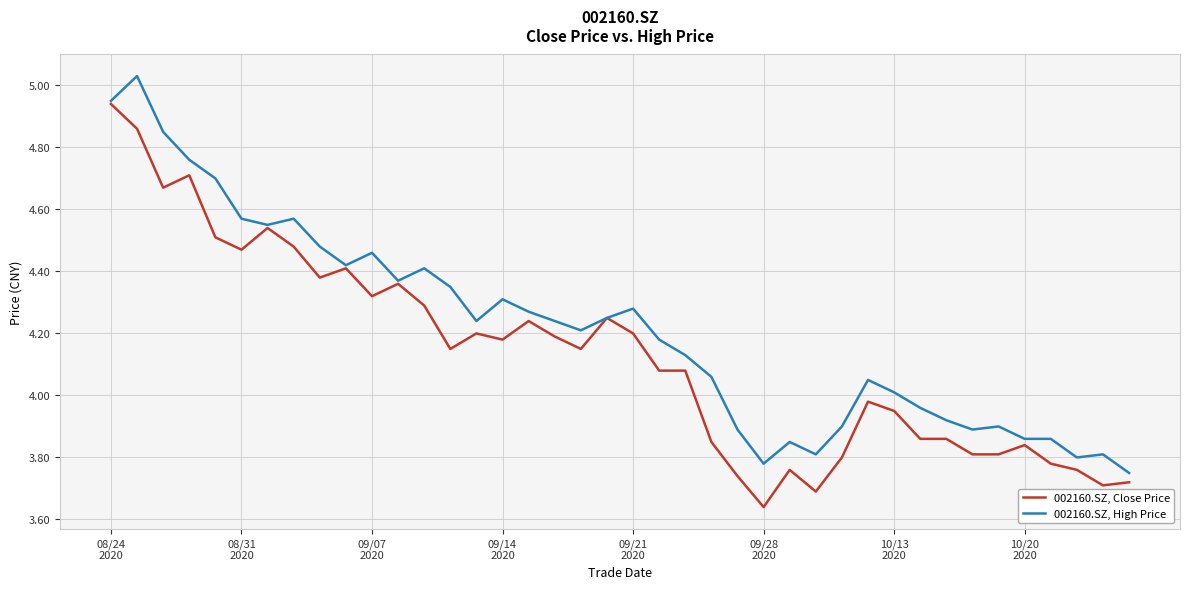

Which series has the largest total across all categories?

002160.SZ, High Price